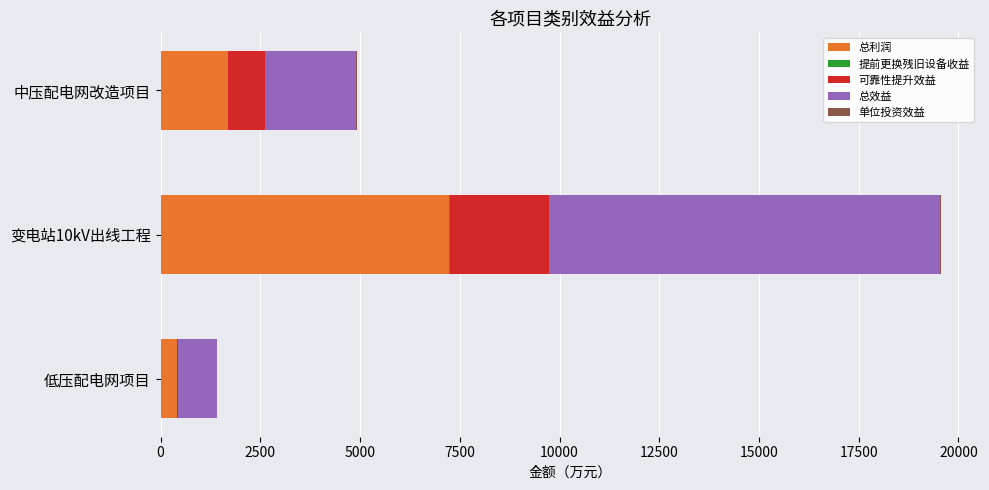

What is the maximum value for 总利润?

7233.4